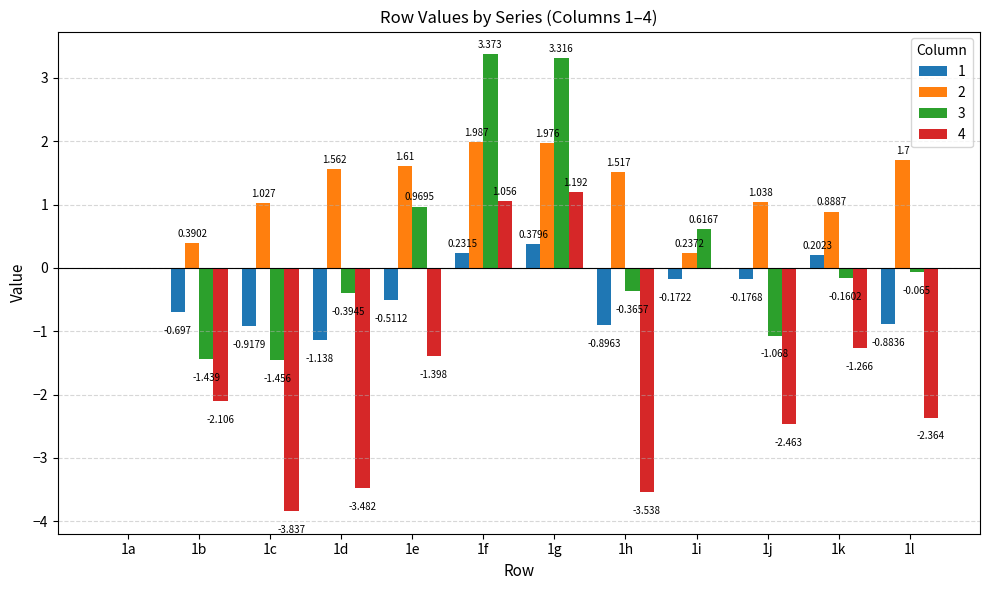

Count the number of data series in this chart.

4